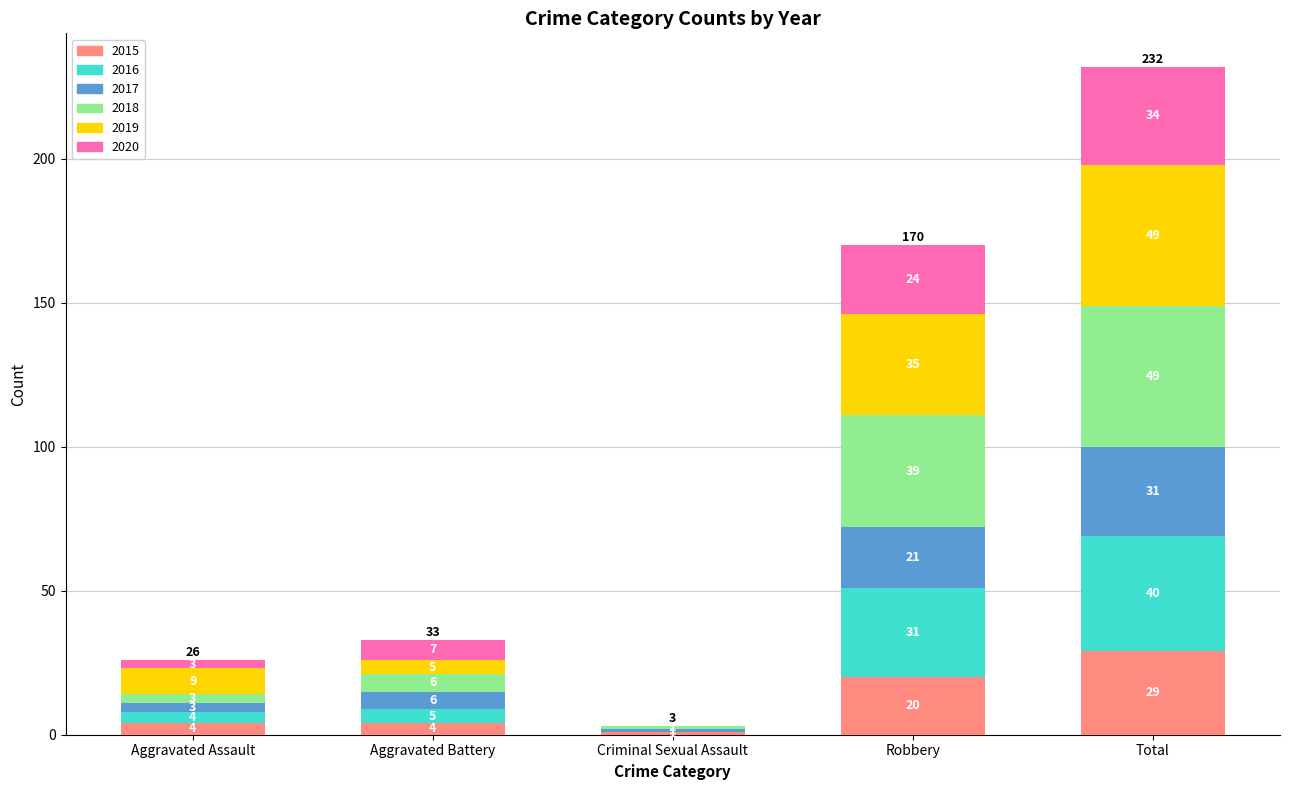

Where is 2015 nearest to the value 15?

Robbery